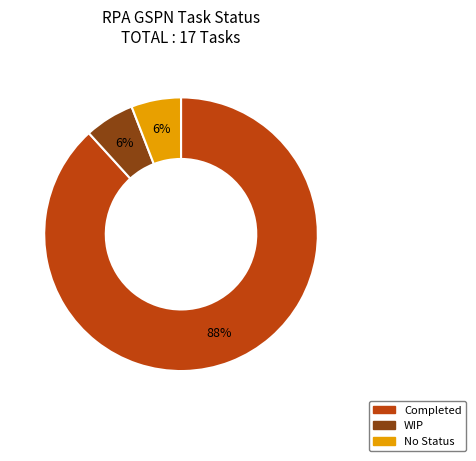

Is the sum of WIP and Completed greater than half?

Yes